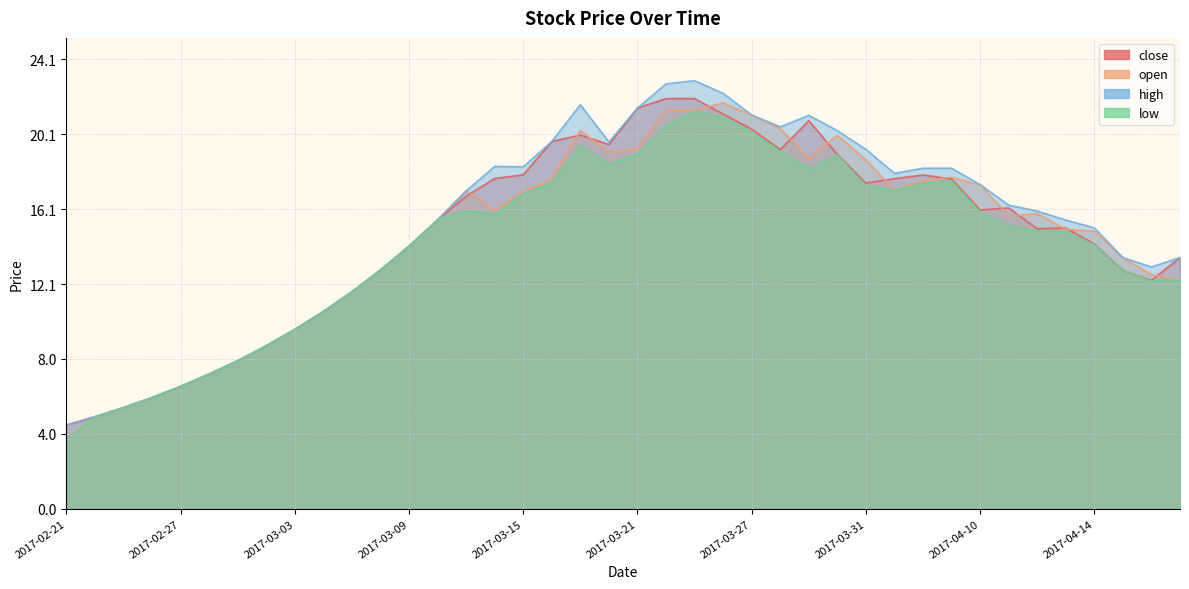

What are all the series names shown in the legend?

close, open, high, low